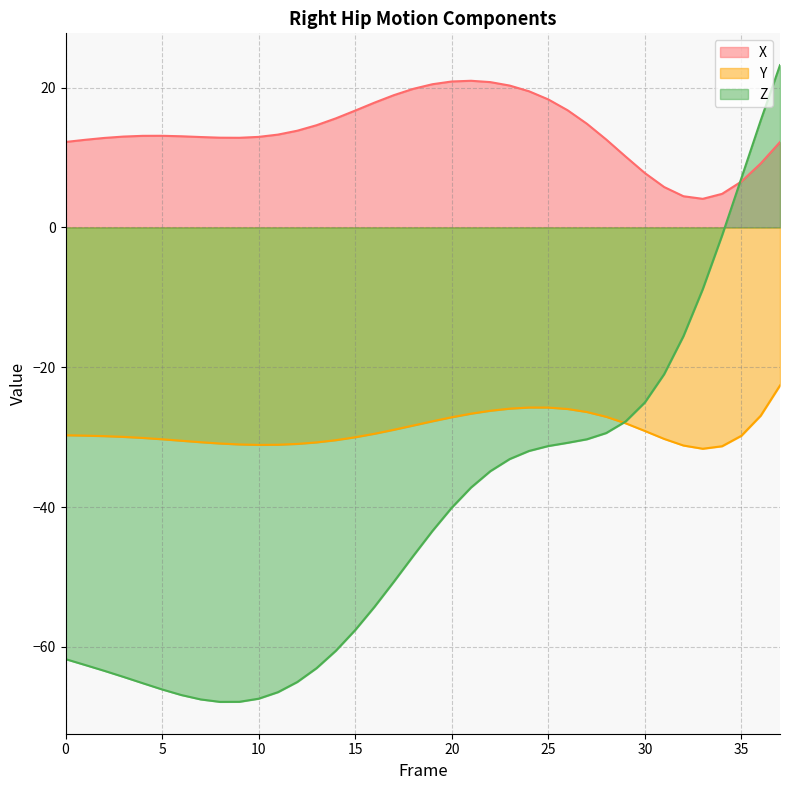

What is the minimum value for X?

4.1